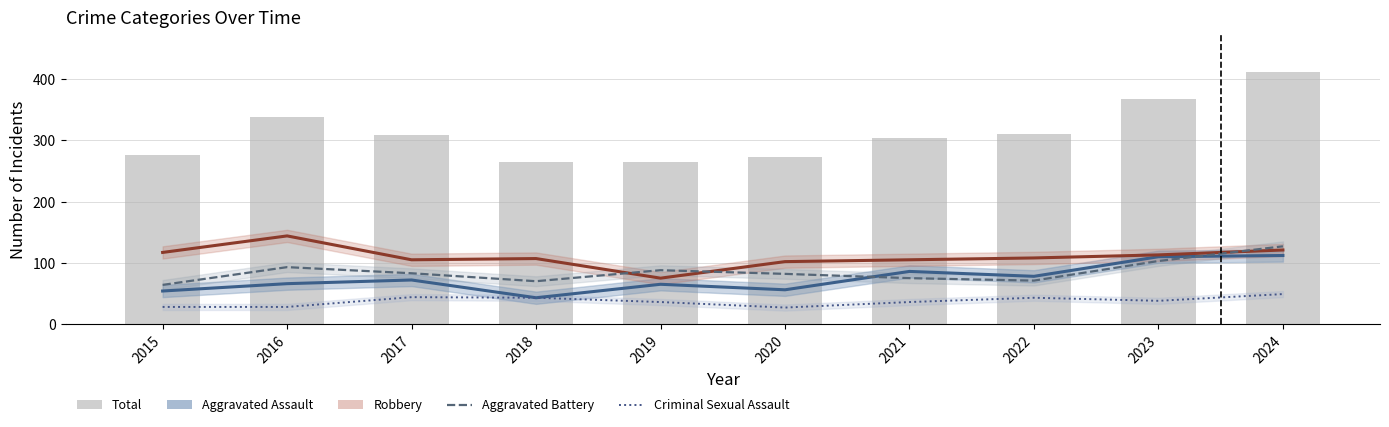

Which label corresponds to the smallest value in the chart?

2020